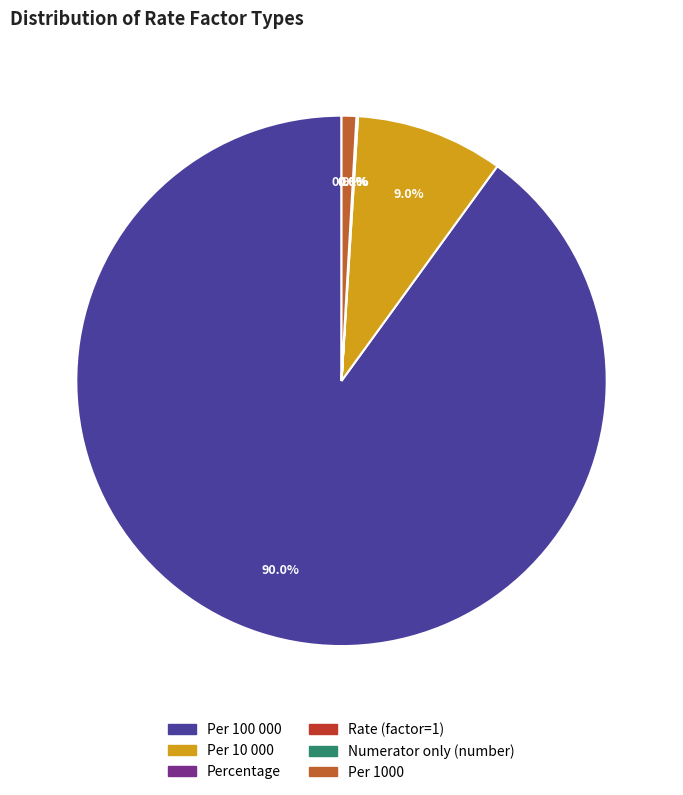

What is the largest slice in the pie chart?

Per 100 000